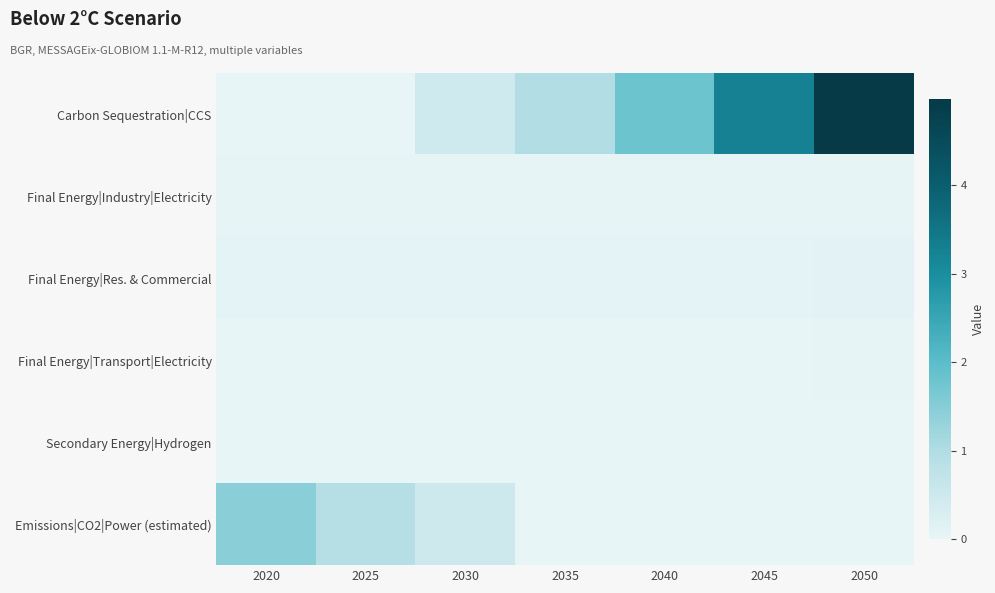

Reading left to right, extract all data points from this chart.

Carbon Sequestration|CCS: 2020=0.0	2025=0.0	2030=0.5	2035=1.0	2040=1.8	2045=3.3	2050=5.0
Final Energy|Industry|Electricity: 2020=0.0	2025=0.0	2030=0.0	2035=0.0	2040=0.0	2045=0.0	2050=0.0
Final Energy|Res. & Commercial: 2020=0.1	2025=0.1	2030=0.1	2035=0.1	2040=0.1	2045=0.1	2050=0.1
Final Energy|Transport|Electricity: 2020=0.0	2025=0.0	2030=0.0	2035=0.0	2040=0.0	2045=0.0	2050=0.0
Secondary Energy|Hydrogen: 2020=0.0	2025=0.0	2030=0.0	2035=0.0	2040=0.0	2045=0.0	2050=0.0
Emissions|CO2|Power (estimated): 2020=1.4	2025=0.9	2030=0.5	2035=0.0	2040=0.0	2045=0.0	2050=0.0